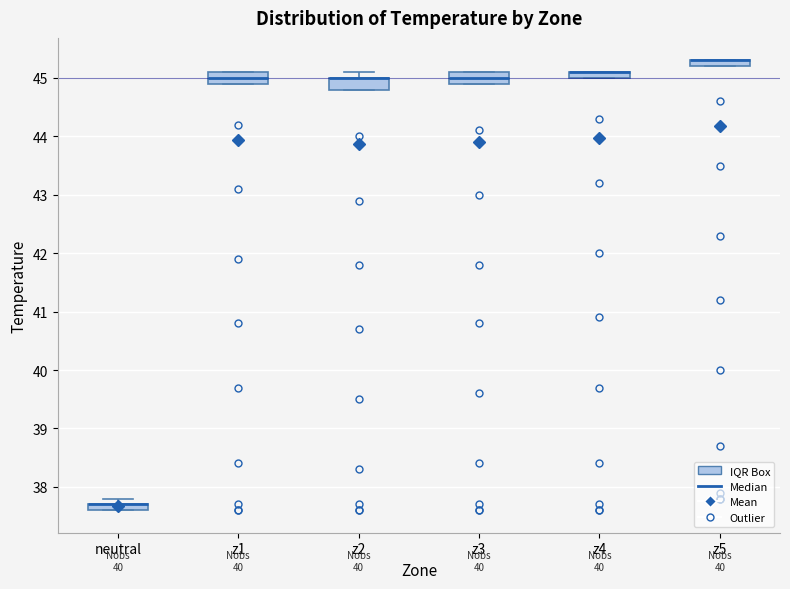

Where is the lower edge of the box for z4 on the y-axis? The values are not printed on the chart, so give them approximately, as read against the axis.

45.0